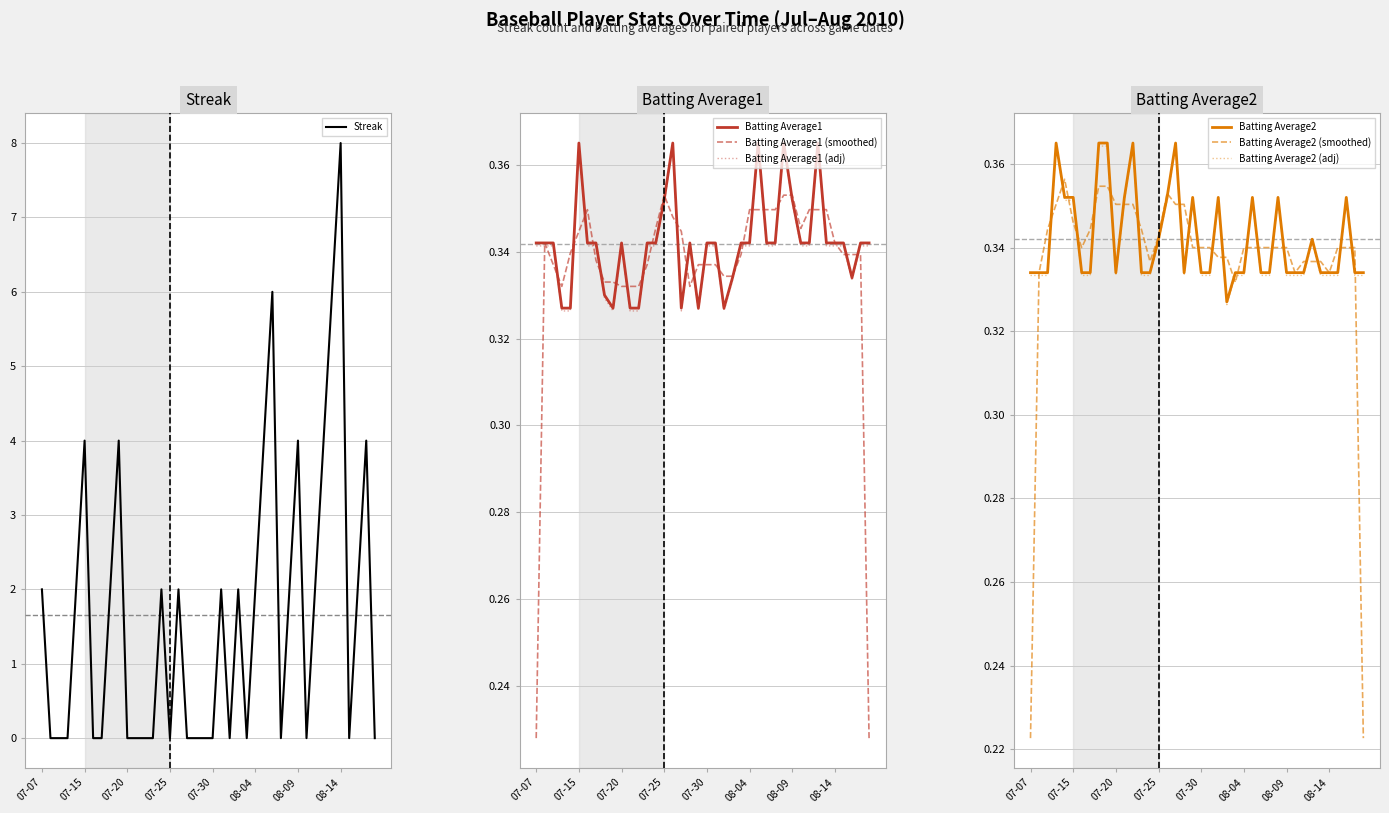

The value of Streak at 08-04 is 2. True or false?

True